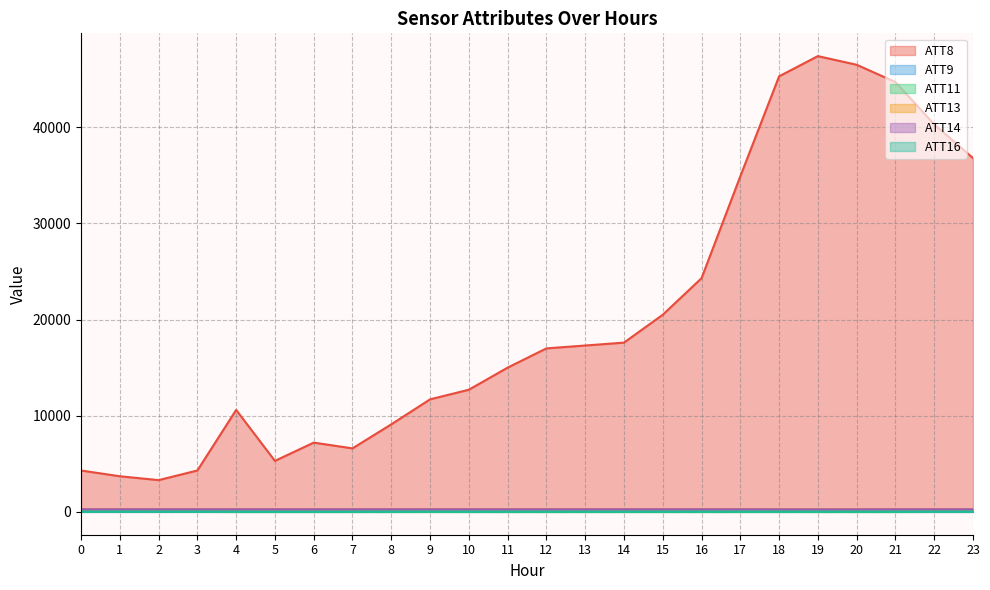

Reading left to right, transcribe all the data shown in this chart.

ATT8: 0=4300.0	1=3700.0	2=3300.0	3=4300.0	4=10600.0	5=5300.0	6=7200.0	7=6600.0	8=9100.0	9=11700.0	10=12700.0	11=15000.0	12=17000.0	13=17300.0	14=17600.0	15=20500.0	16=24300.0	17=34900.0	18=45300.0	19=47400.0	20=46500.0	21=44700.0	22=40300.0	23=36800.0
ATT9: 0=-10.0	1=30.6	2=21.5	3=4.1	4=-10.0	5=-10.0	6=-10.0	7=-10.0	8=-10.0	9=10.2	10=-10.0	11=-10.0	12=-10.0	13=-10.0	14=-10.0	15=-10.0	16=-10.0	17=-10.0	18=-10.0	19=-10.0	20=-10.0	21=-10.0	22=-10.0	23=-10.0
ATT11: 0=15.2	1=20.1	2=21.2	3=11.6	4=-10.0	5=-10.0	6=-10.0	7=-10.0	8=-10.0	9=-10.0	10=-10.0	11=-10.0	12=-10.0	13=-10.0	14=-10.0	15=-10.0	16=-10.0	17=-10.0	18=-4.4	19=-10.0	20=-10.0	21=-10.0	22=12.1	23=16.8
ATT13: 0=262.7	1=263.6	2=263.2	3=263.5	4=263.6	5=263.9	6=263.3	7=263.3	8=263.8	9=263.4	10=263.5	11=263.3	12=263.5	13=263.0	14=262.4	15=262.2	16=262.3	17=262.6	18=262.4	19=261.7	20=261.6	21=261.3	22=261.1	23=261.3
ATT14: 0=260.0	1=260.3	2=262.2	3=262.3	4=262.4	5=262.6	6=261.5	7=261.5	8=261.4	9=260.1	10=260.0	11=258.7	12=259.0	13=259.6	14=260.3	15=259.8	16=260.0	17=259.1	18=256.9	19=253.1	20=256.5	21=259.3	22=259.7	23=259.9
ATT16: 0=22.6	1=22.5	2=24.0	3=25.1	4=24.3	5=20.5	6=20.8	7=22.9	8=24.5	9=25.8	10=24.0	11=25.2	12=26.2	13=27.7	14=27.1	15=26.8	16=27.5	17=28.1	18=27.7	19=27.4	20=27.5	21=28.0	22=26.3	23=27.8